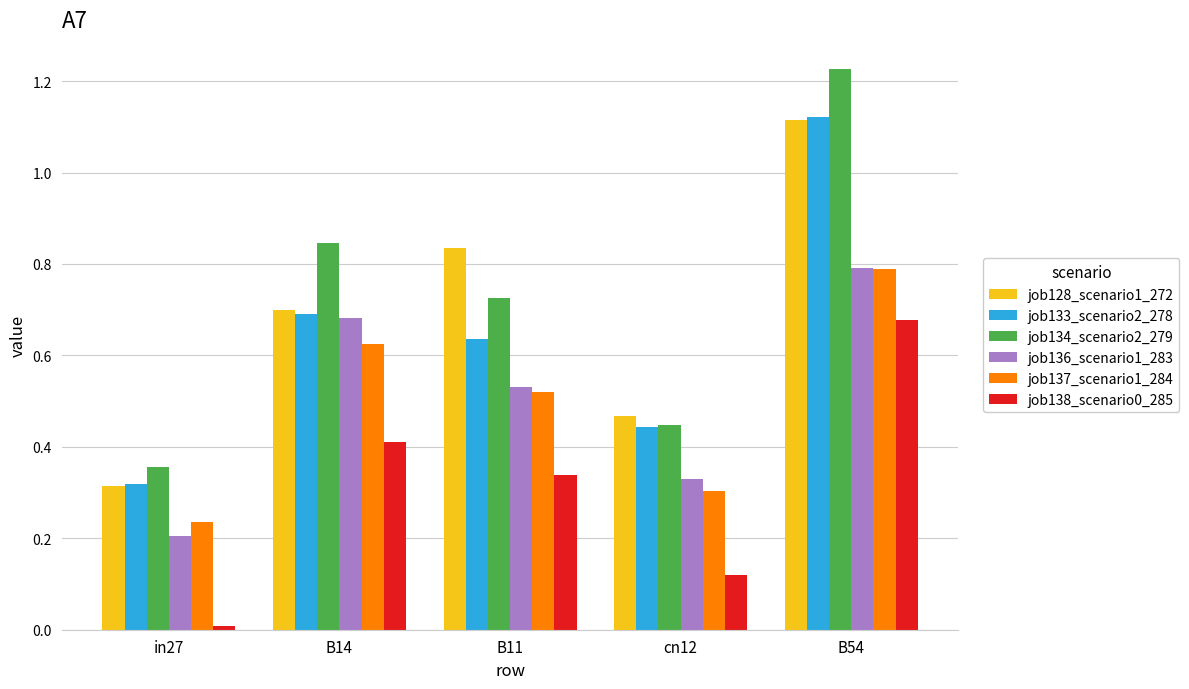

What is the label of the 3rd bar from the left?

B11